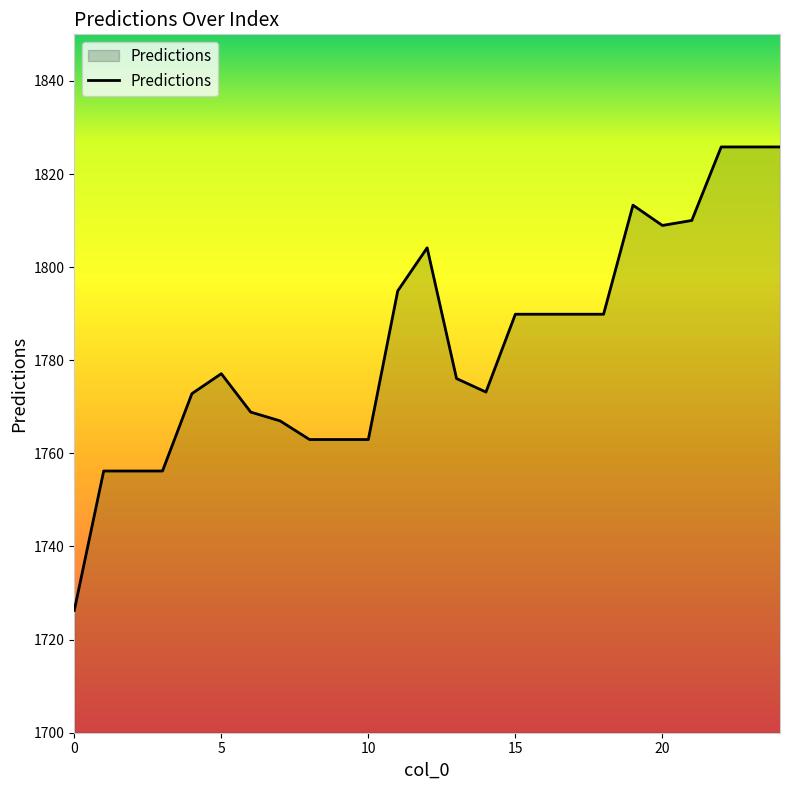

What is the difference between the maximum and minimum values?

99.5